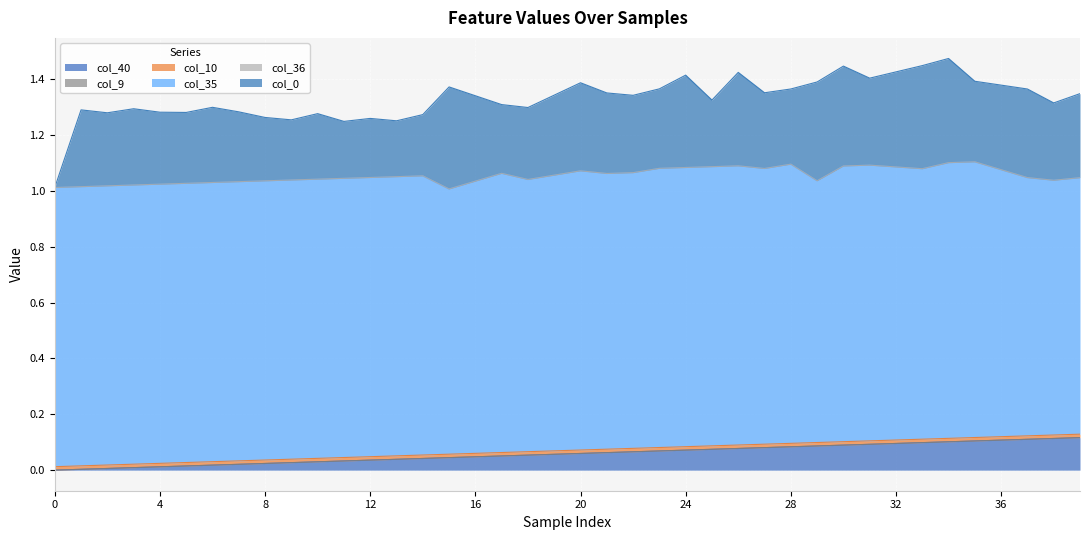

At which category is the sum across all series the highest?

34